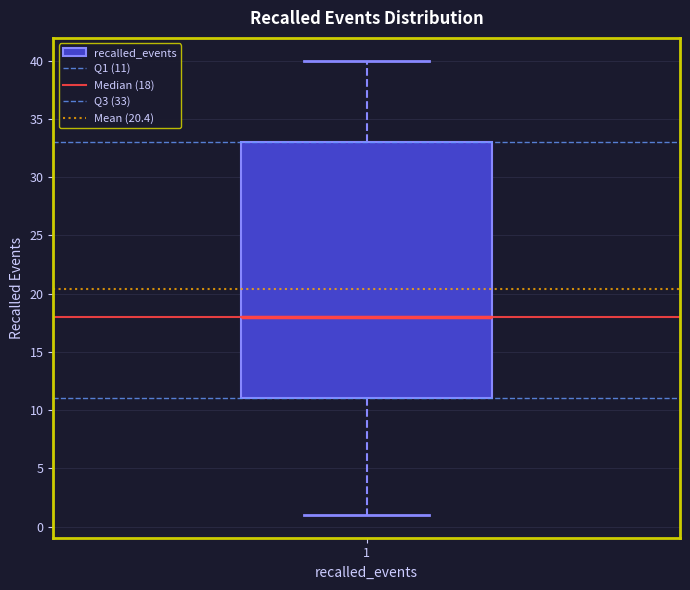

Read this box plot against the y-axis: the position of the median line, the range covered by the box, and the ends of both whiskers. The values are not printed on the chart, so give them approximately, as read against the axis.

median 18, box 11 to 33, whiskers 1 to 40